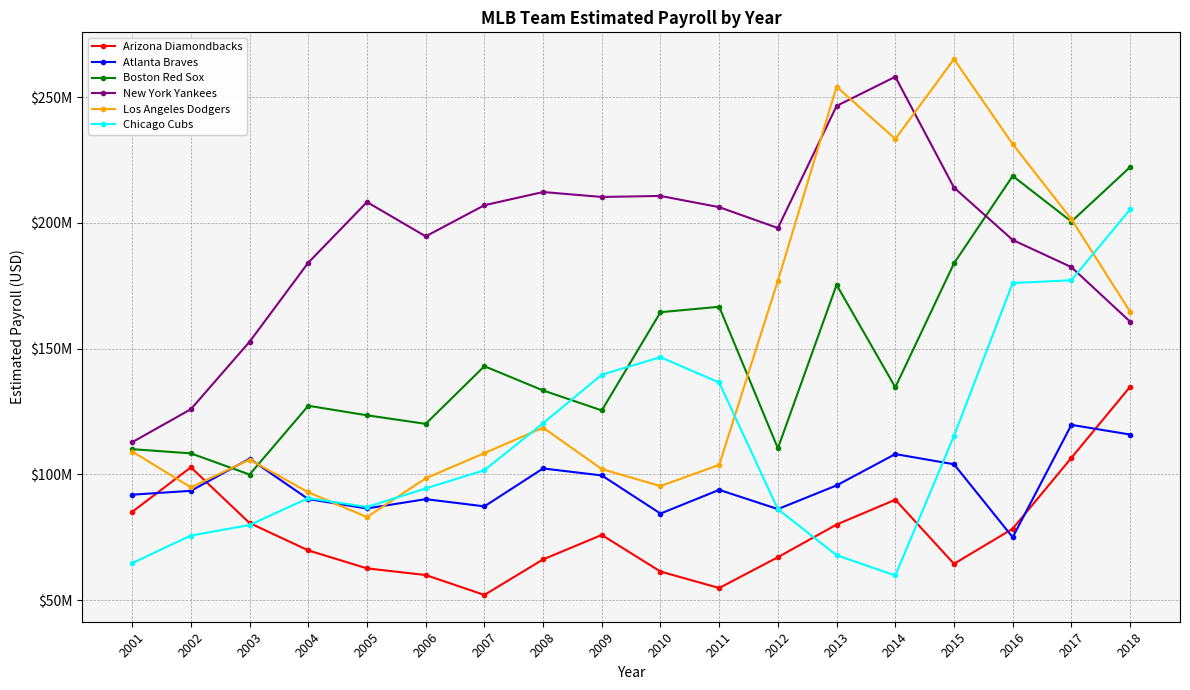

What is the value of the New York Yankees point at the 3rd from the left?

152749814